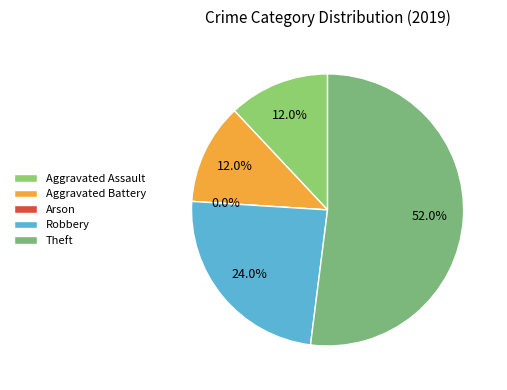

Which category has the biggest portion of the pie?

Theft